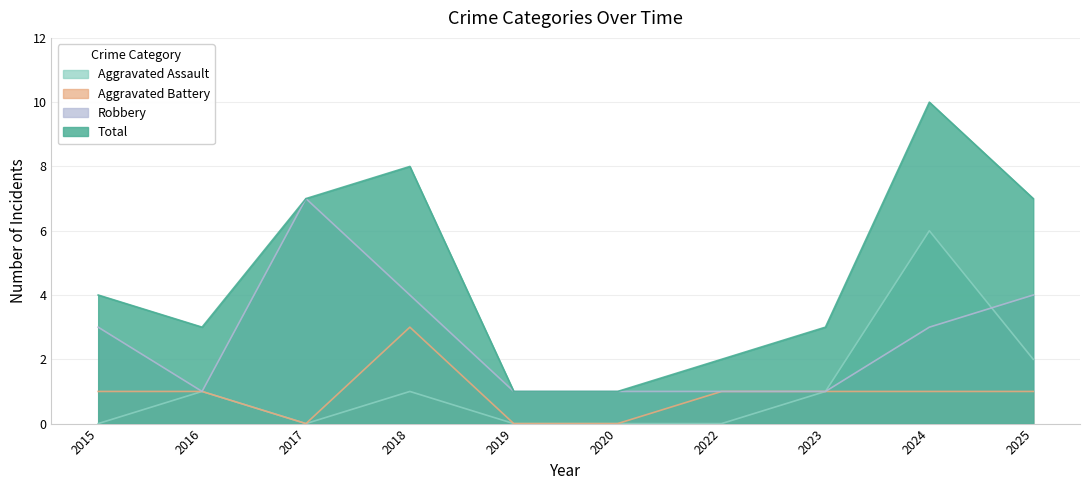

Where is Robbery nearest to the value 4?

2018